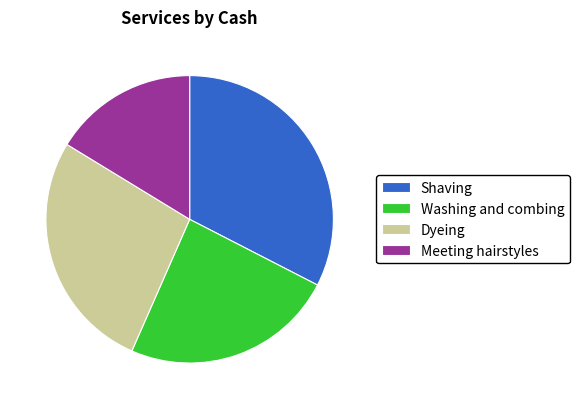

Is it true that Dyeing is 27% of the pie?

True